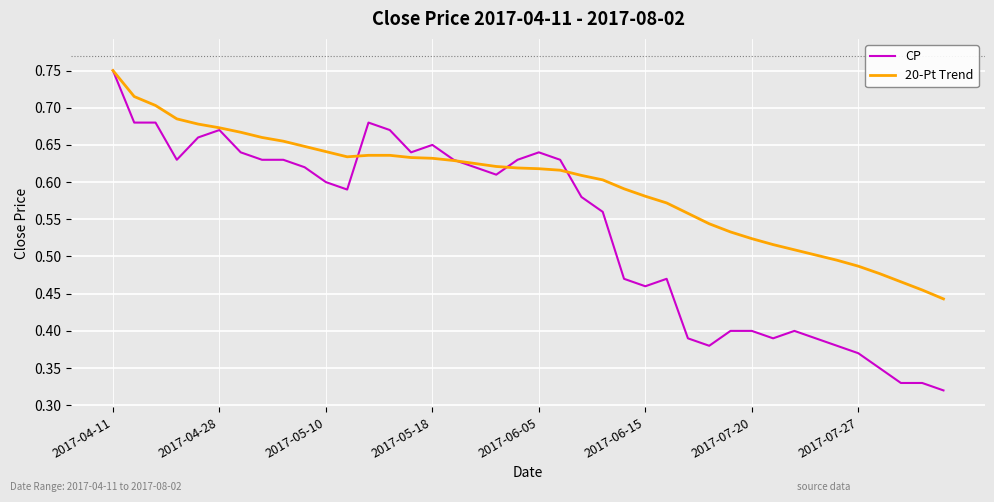

List the series in order of their overall mean, lowest first.

CP, 20-Pt Trend